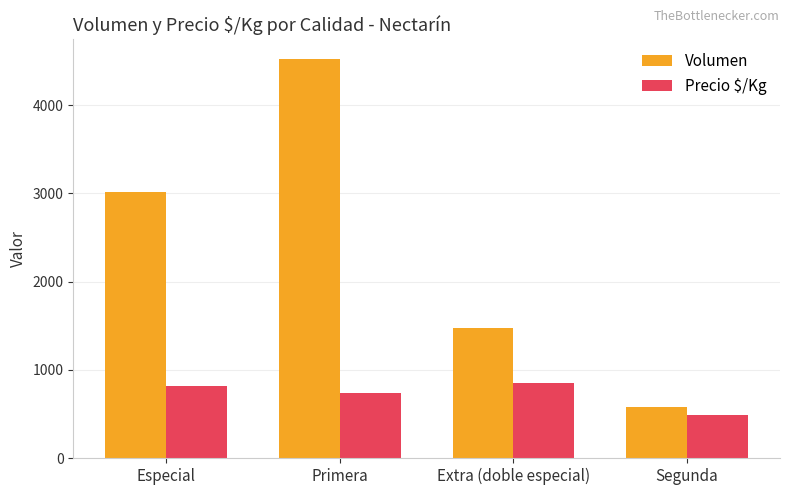

The value of Precio $/Kg at Primera is 739. True or false?

True